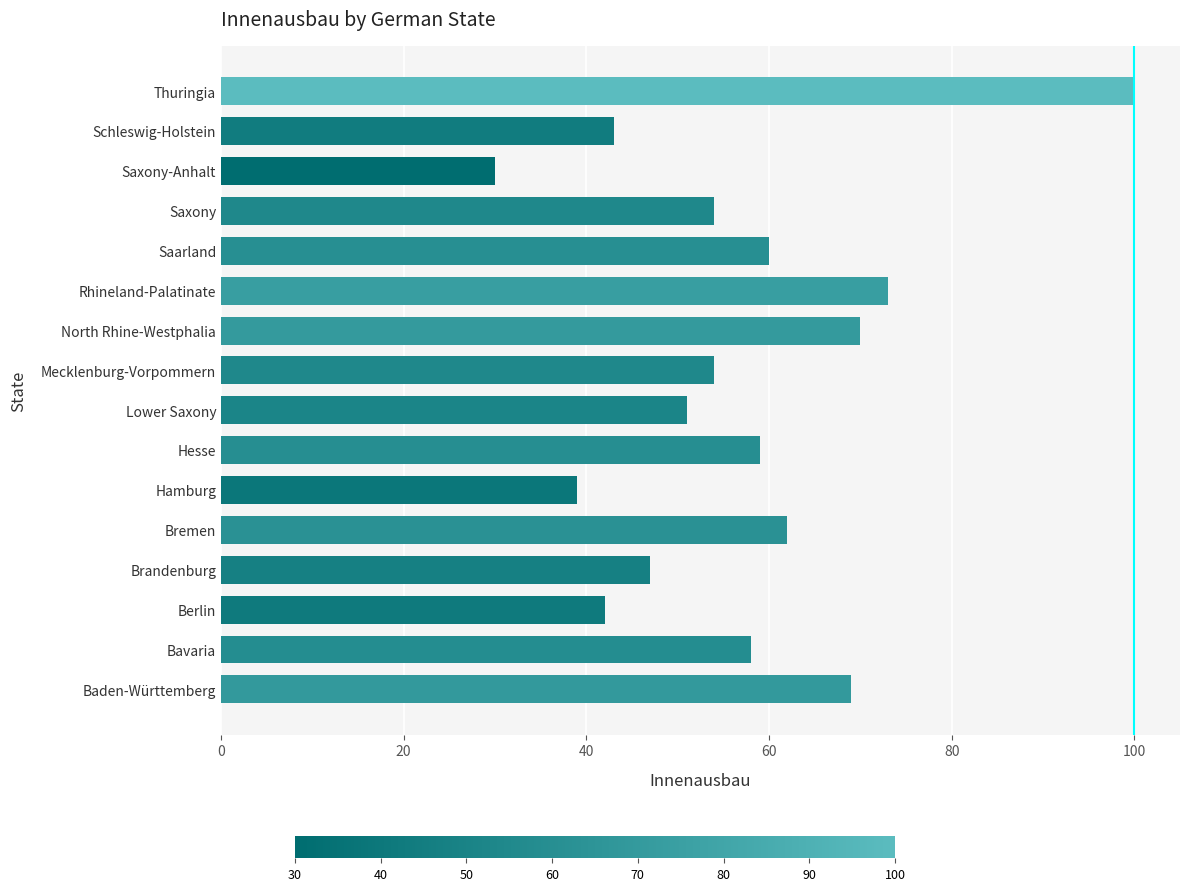

True or false: the data shows 72 at Mecklenburg-Vorpommern.

False